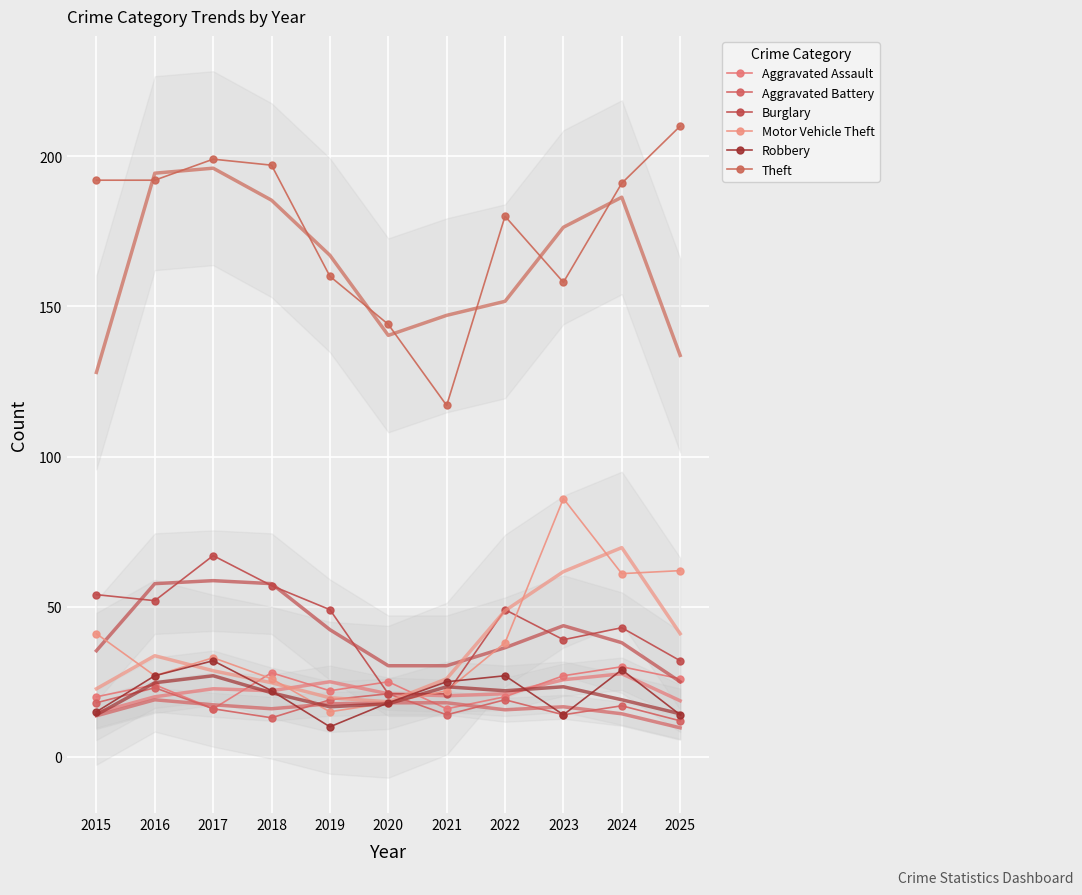

How many data points in Theft are above 191?

5